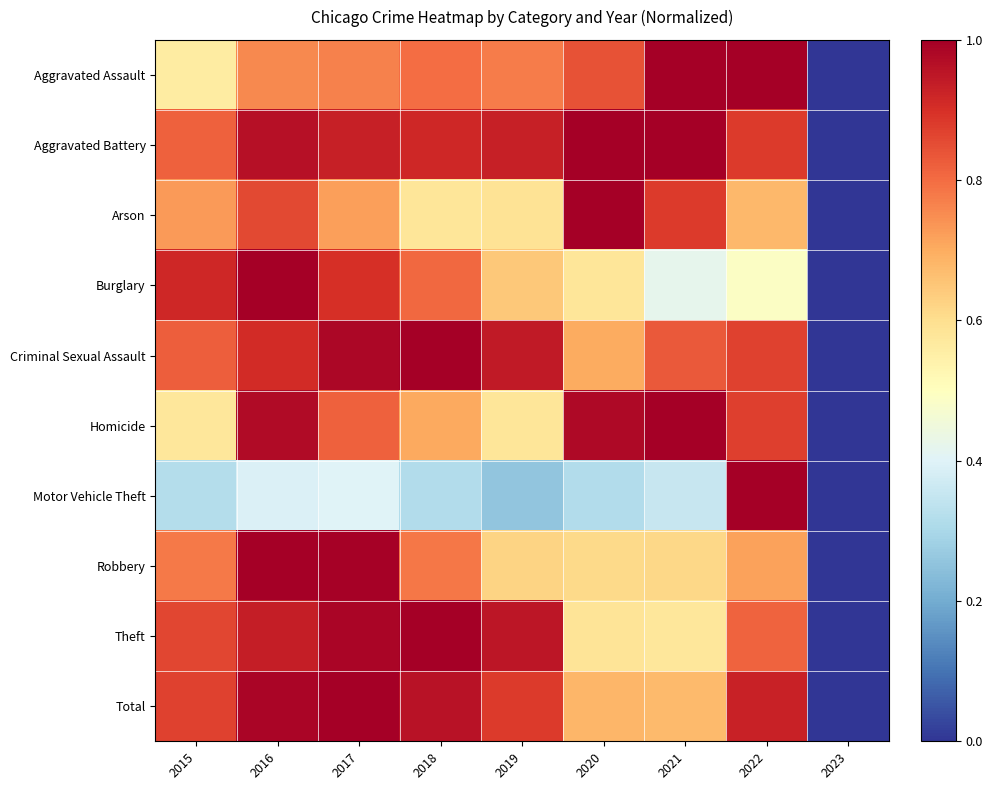

Rank the series by their maximum value, from highest to lowest.

Aggravated Assault, Aggravated Battery, Arson, Burglary, Criminal Sexual Assault, Homicide, Motor Vehicle Theft, Robbery, Theft, Total